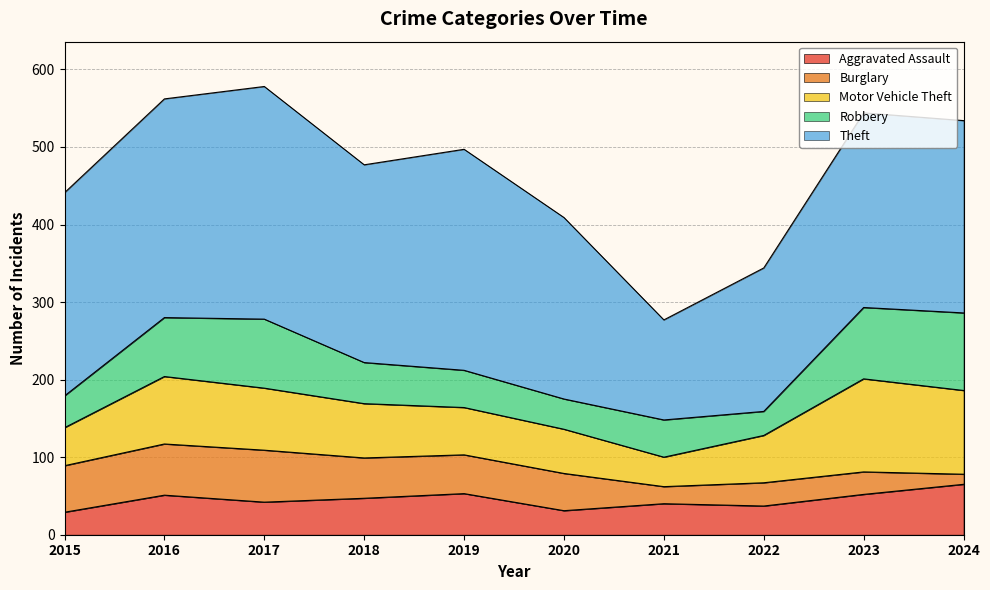

True or false: Motor Vehicle Theft has more than 1 interior local peaks.

True